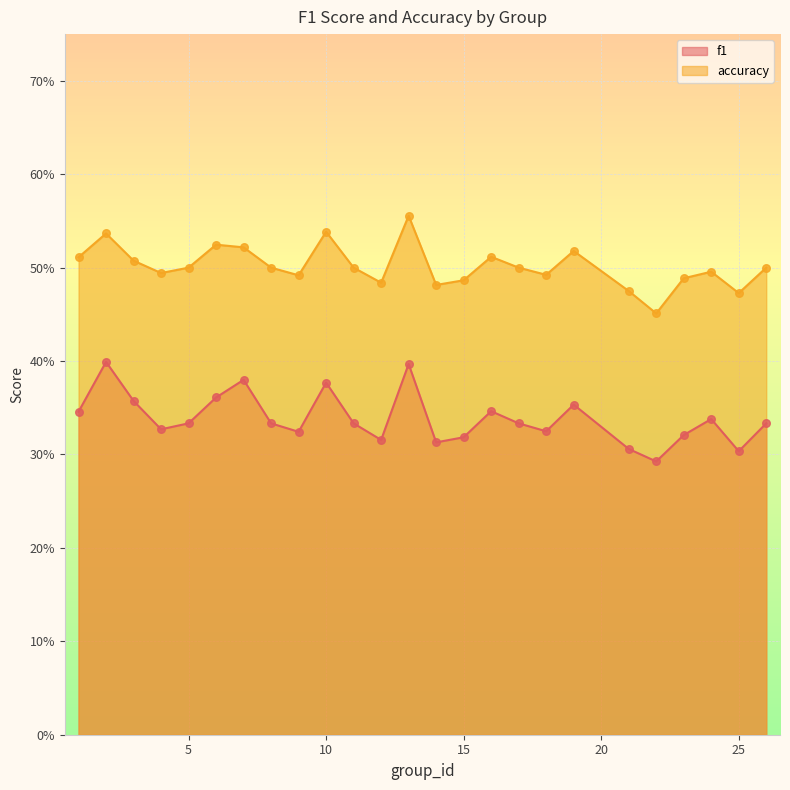

Which series has the largest total across all categories?

accuracy